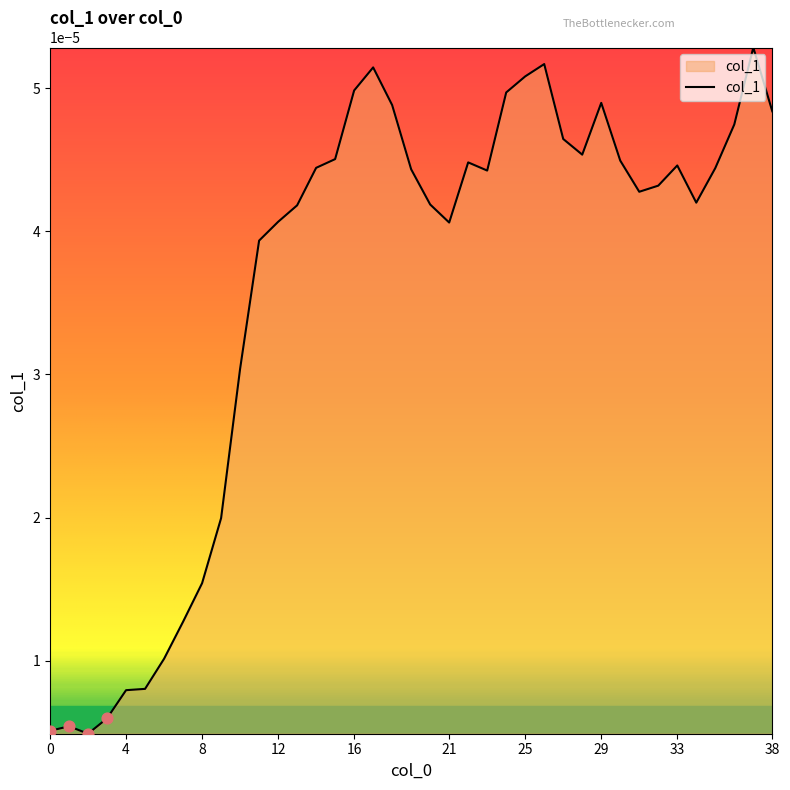

Is this an area chart (filled region under the line)?

Yes